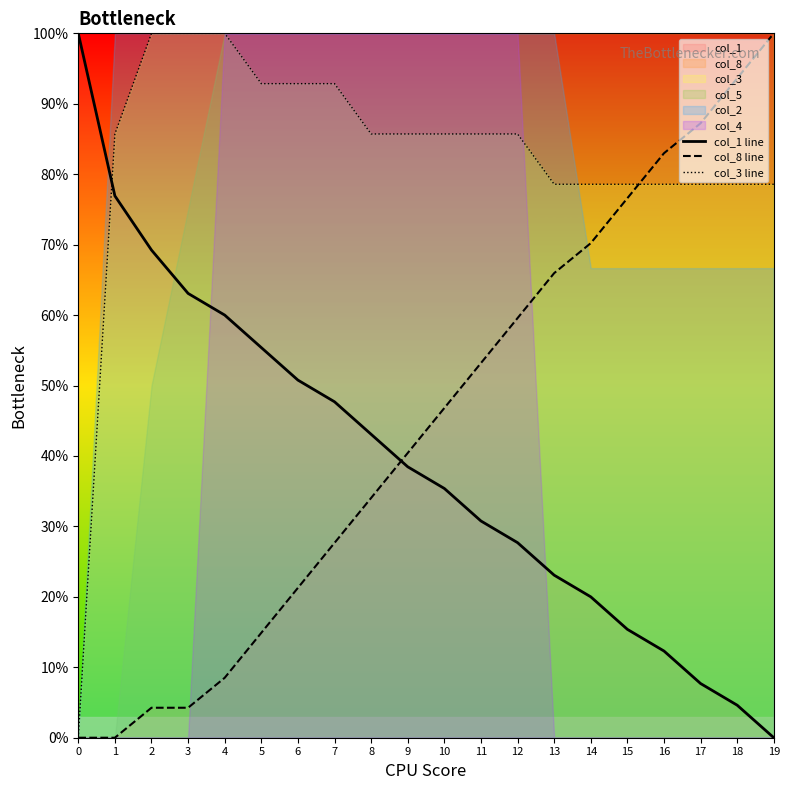

True or false: col_8 line has more than 0 interior local peaks.

False